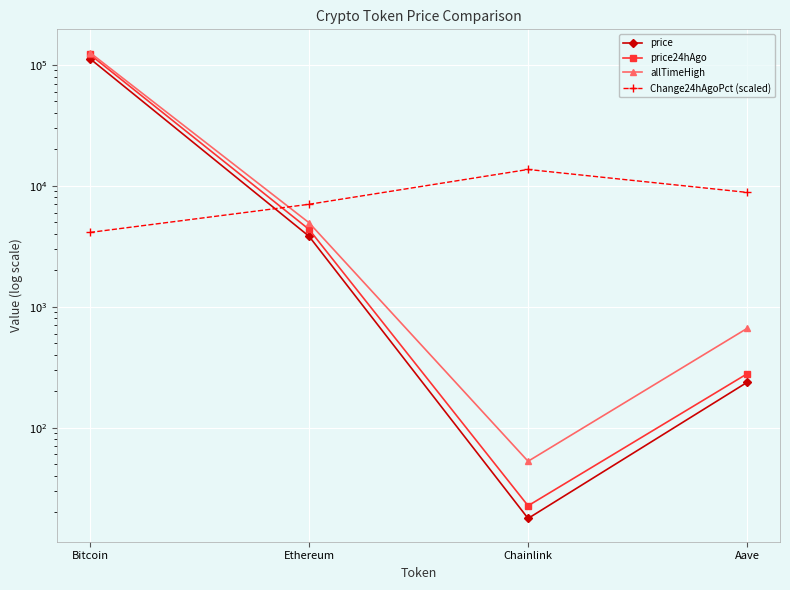

What is the average value of the allTimeHigh series?

32935.1